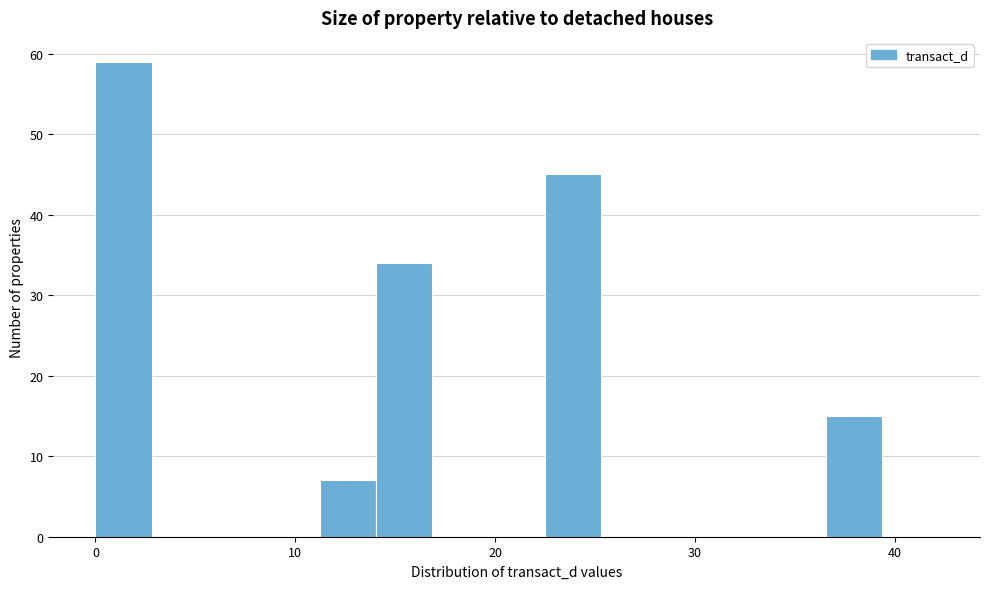

Read against the x-axis, roughly where is the centre of the tallest bar?

1